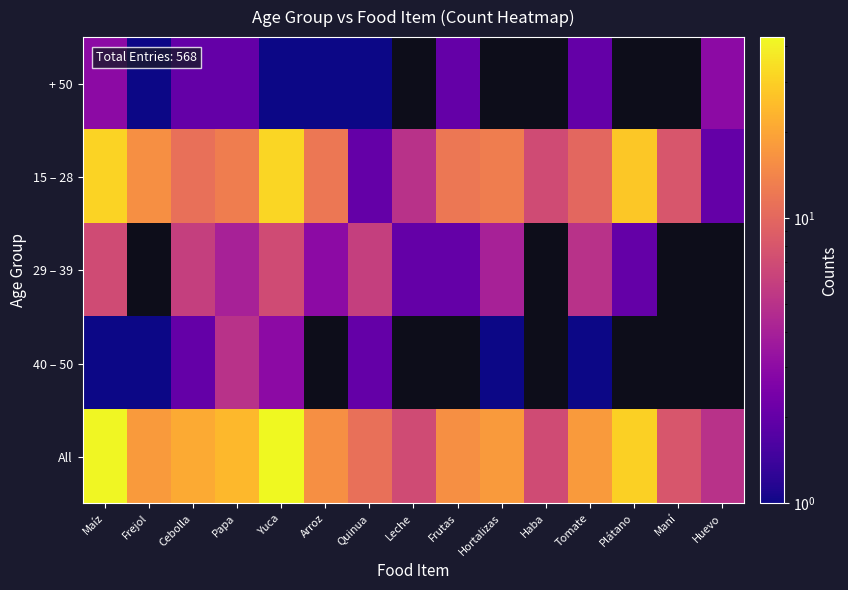

Which series has the largest total across all categories?

All